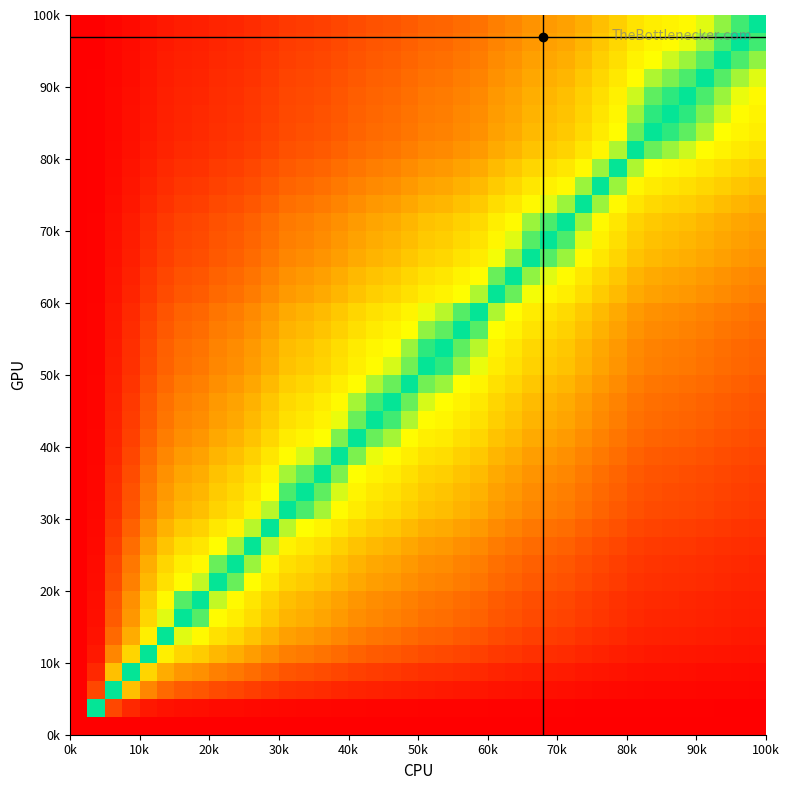

How many data points does each series have?

40